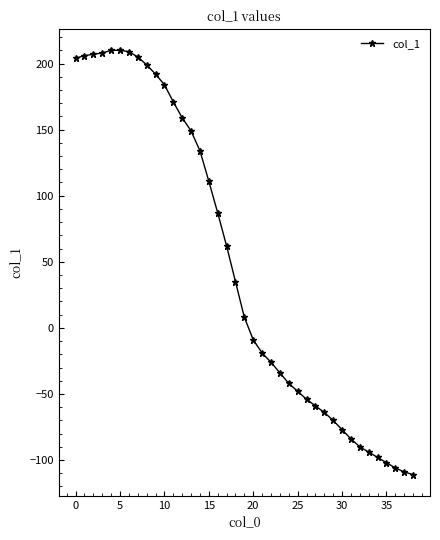

How many data points are less than 8?

19